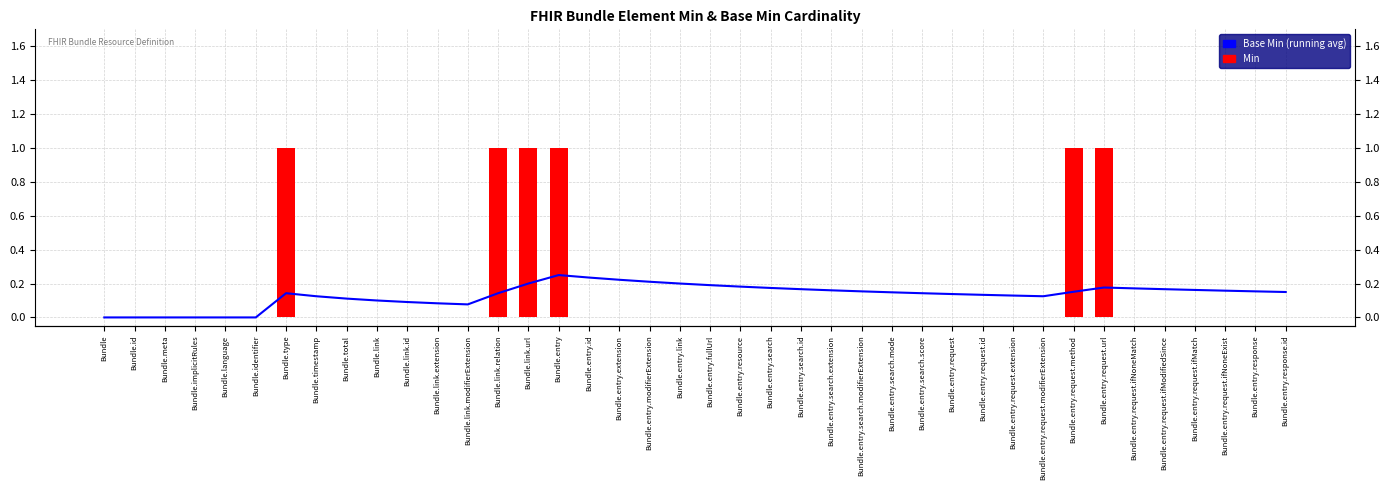

How many categories are shown in the chart?

40